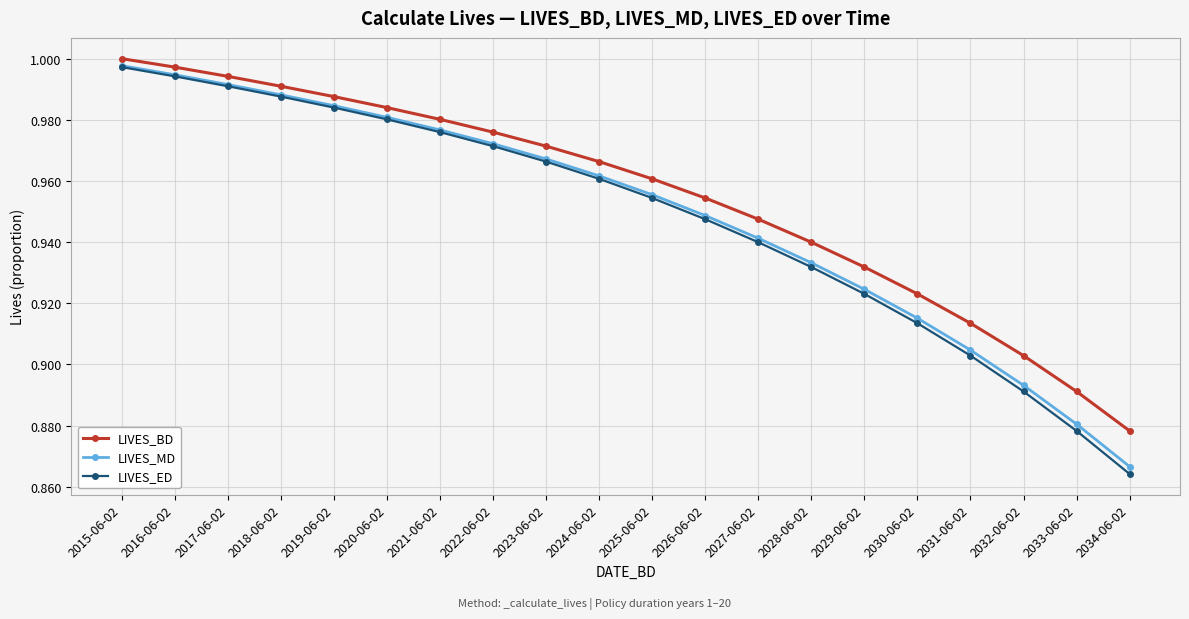

The LIVES_BD series shows 1.0 at 2016-06-02. True or false?

True